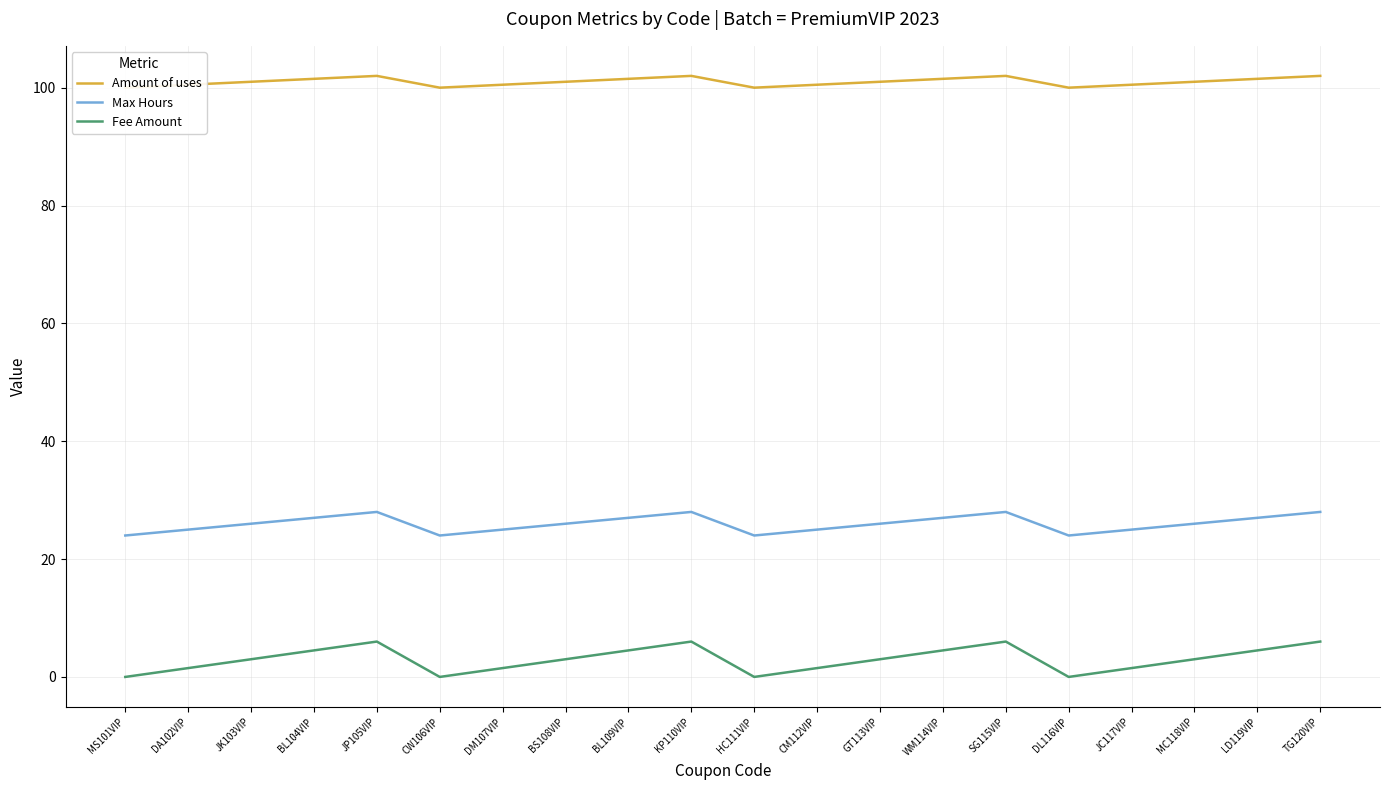

At which category does the chart reach its peak across all series?

JP105VIP